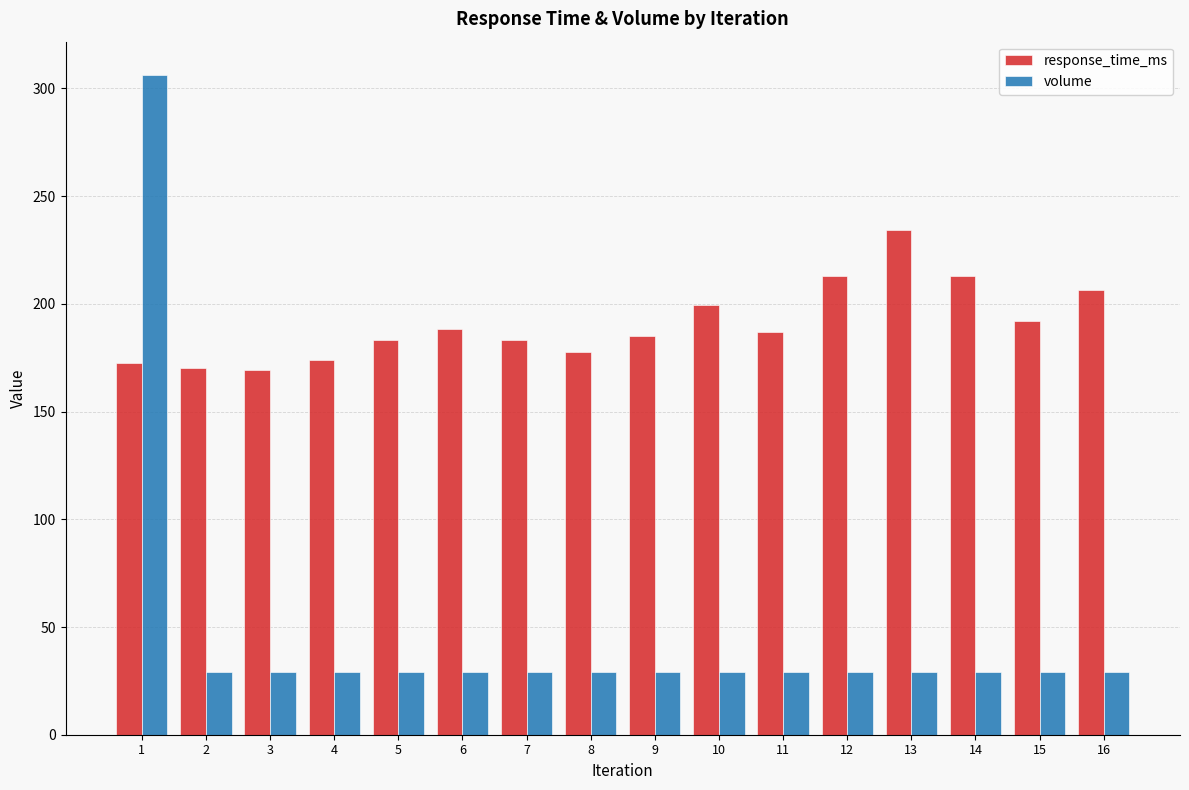

What is the value of the volume bar at the 16th from the left?

29.3